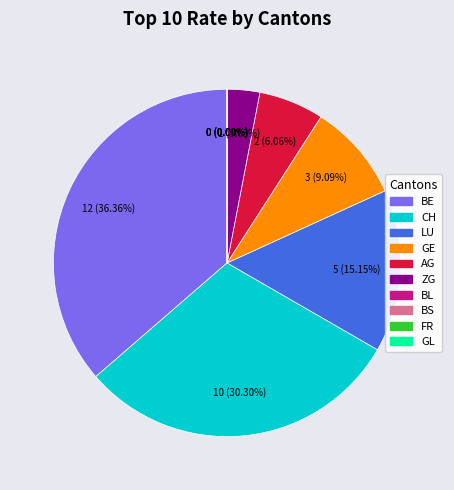

Is CH the majority of the pie?

No